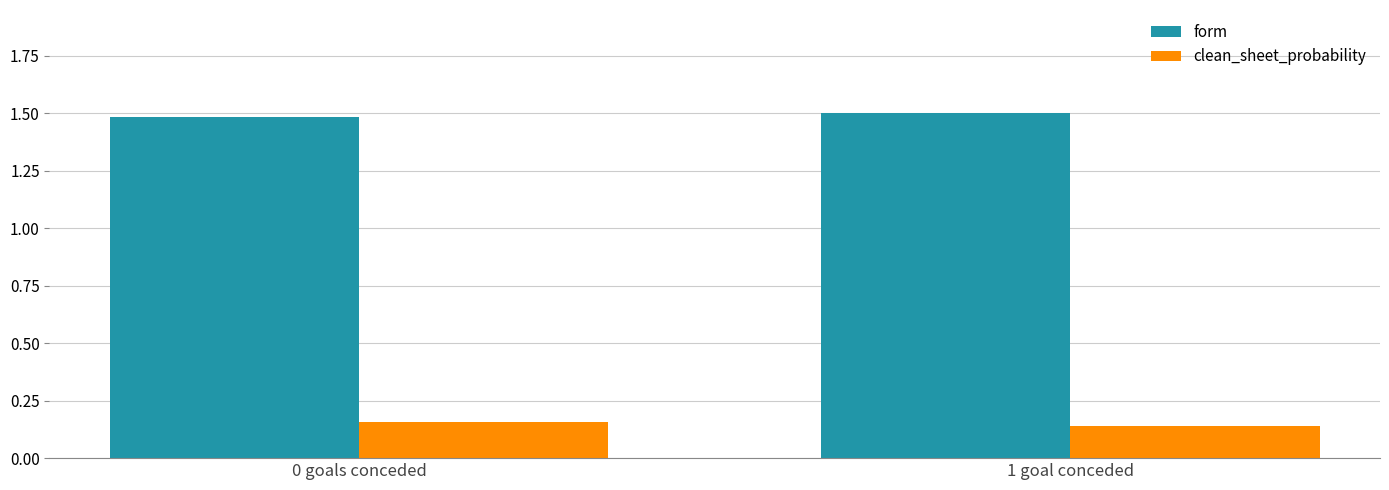

What is the difference between the highest and lowest values at 0 goals conceded?

1.3